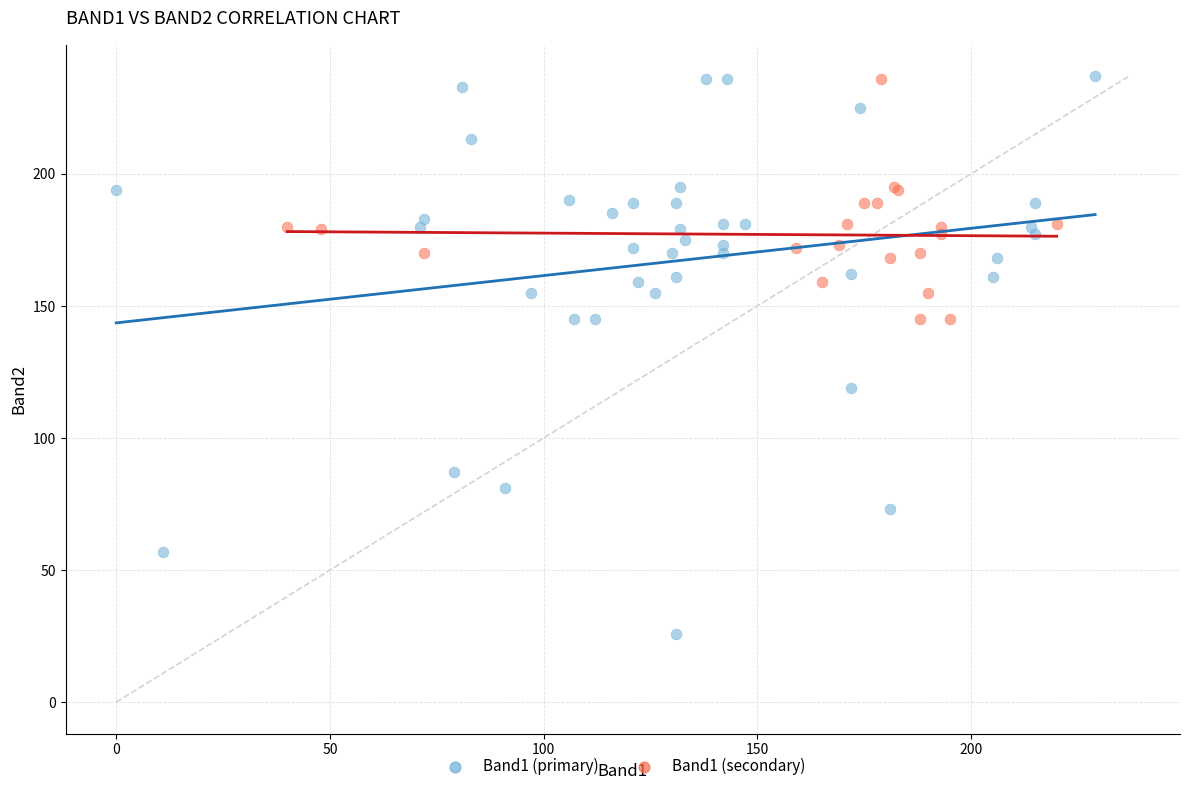

Which series reaches the minimum Y coordinate?

Band1 (primary)